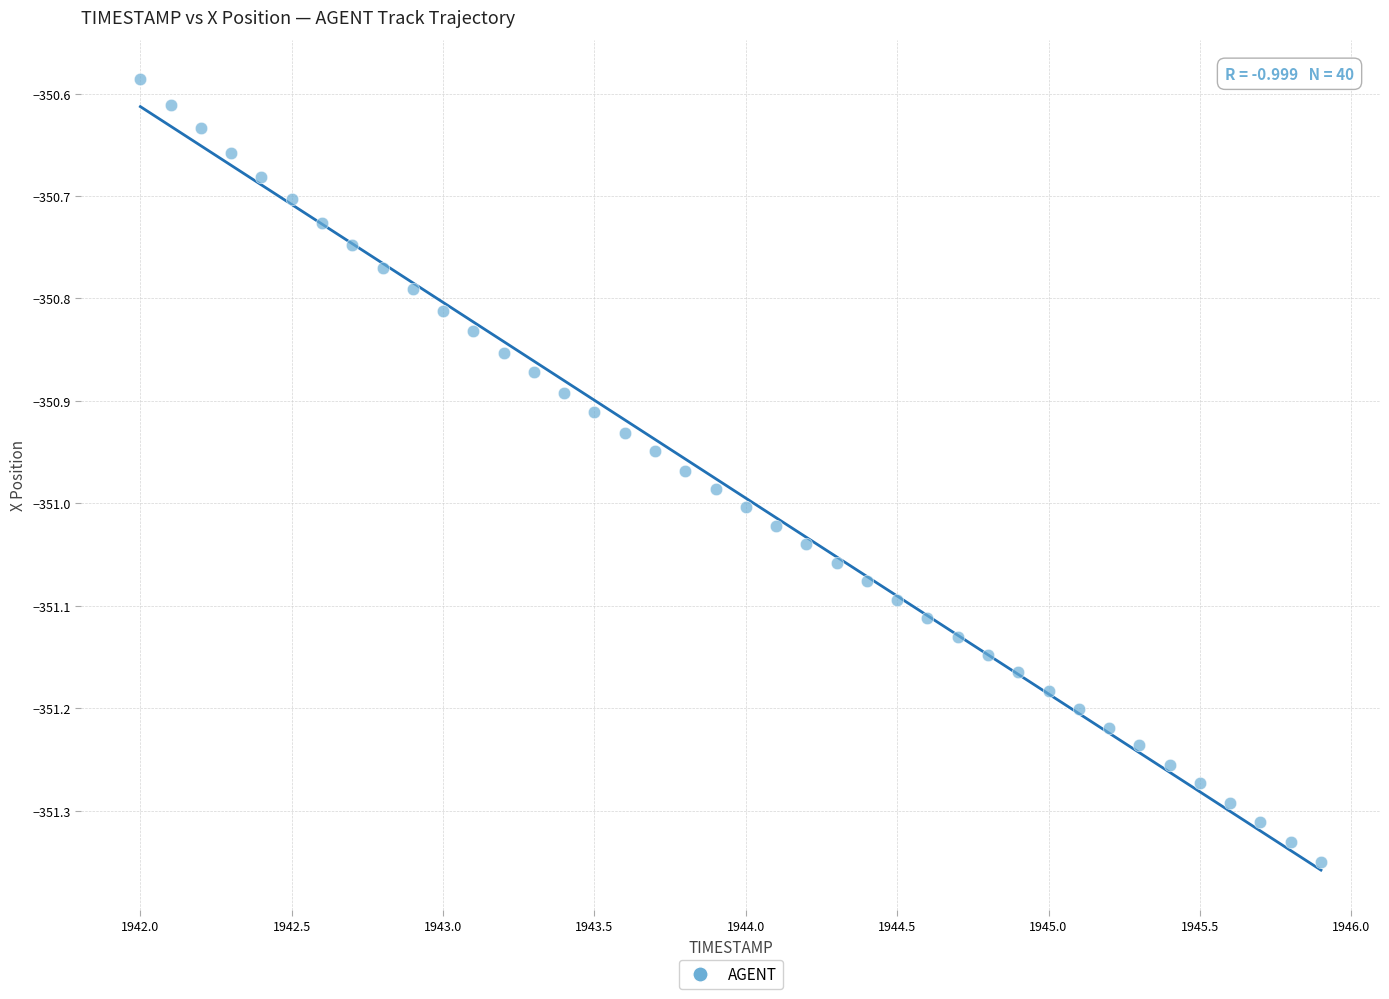

What is the range of Y values (max minus min)?

0.8